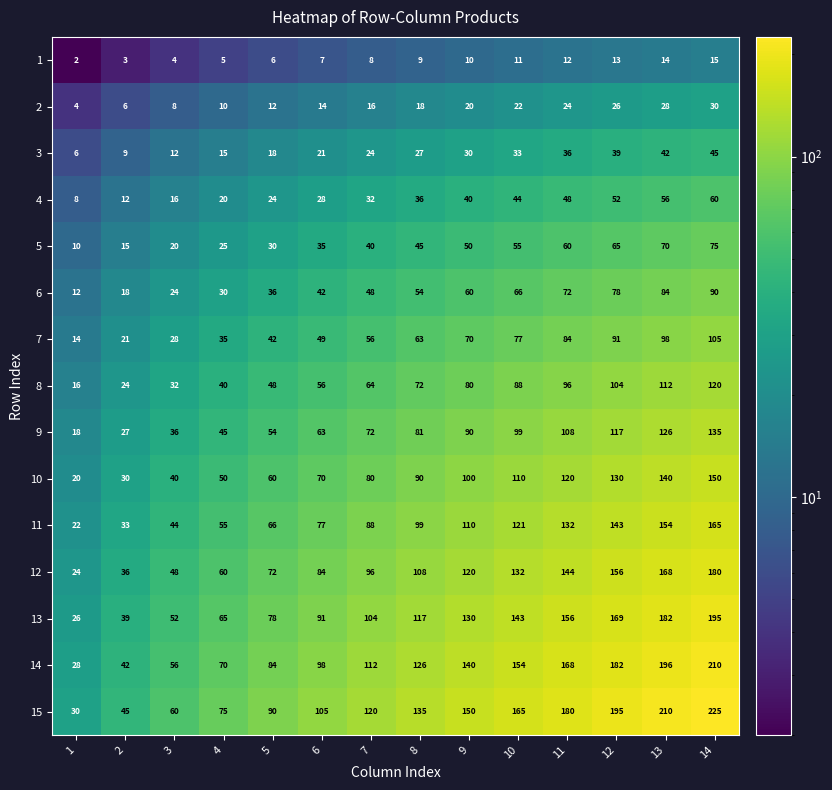

What is the total value across all series at 14?

1800